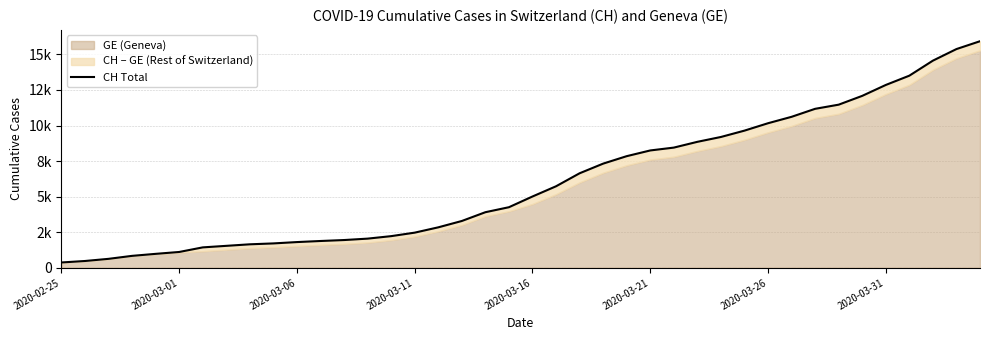

What is the minimum value shown in the chart?

375